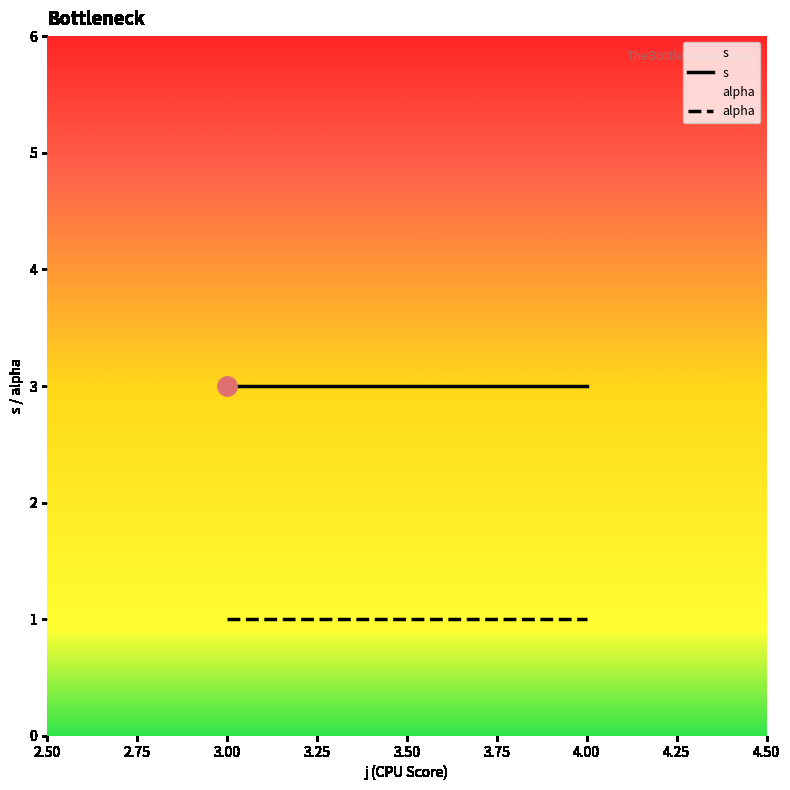

At 3.00, list the series in order from smallest to largest.

alpha, s